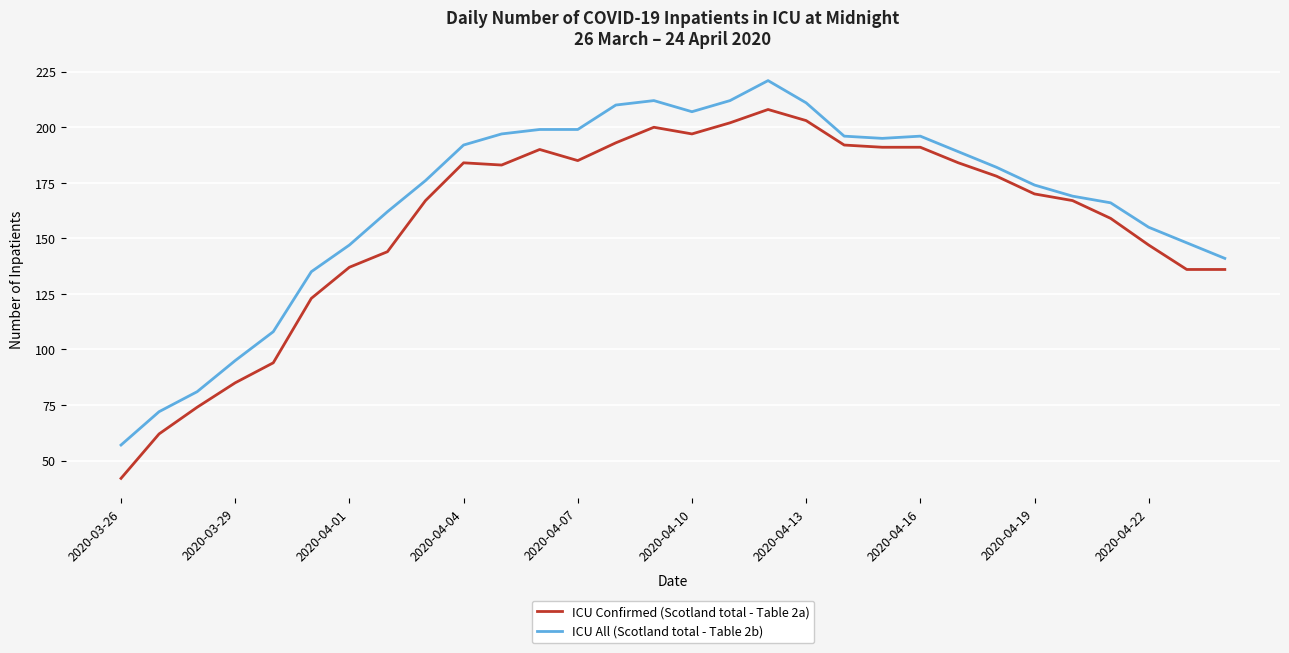

Which series has the largest total across all categories?

ICU All (Scotland total - Table 2b)